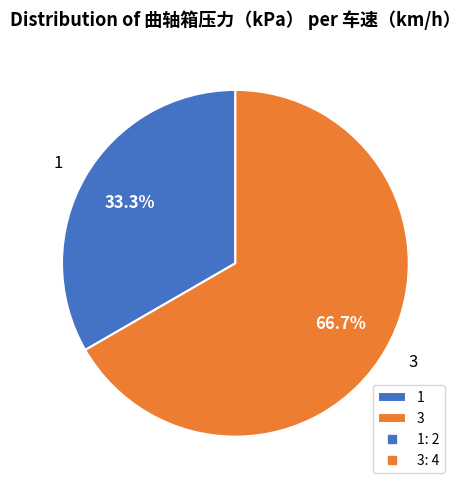

Rank the categories by value from highest to lowest.

3, 1